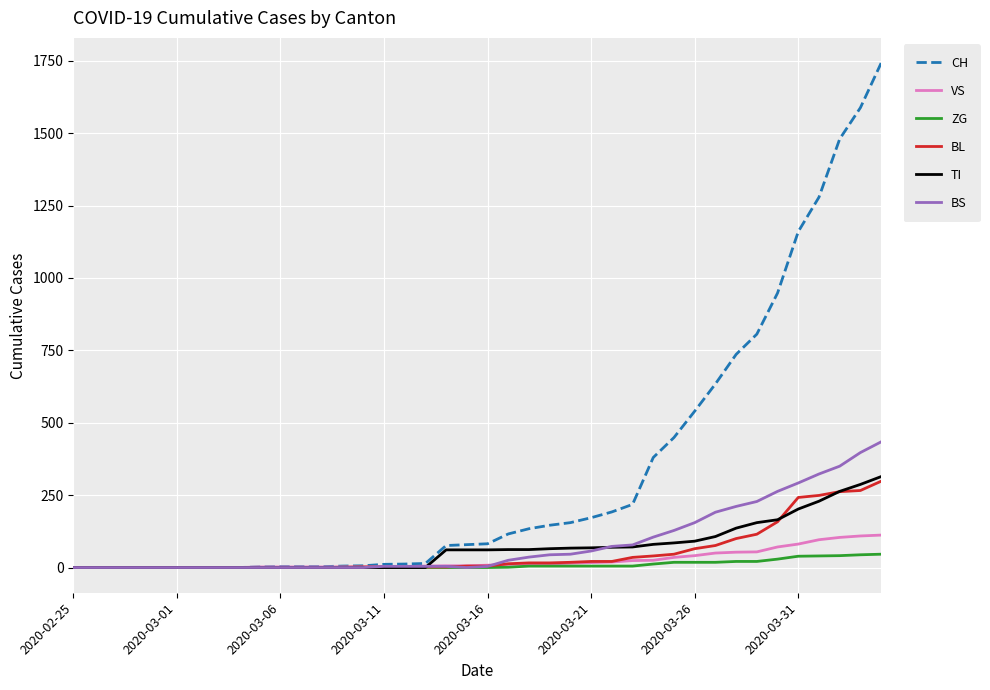

What are all the series names shown in the legend?

CH, VS, ZG, BL, TI, BS